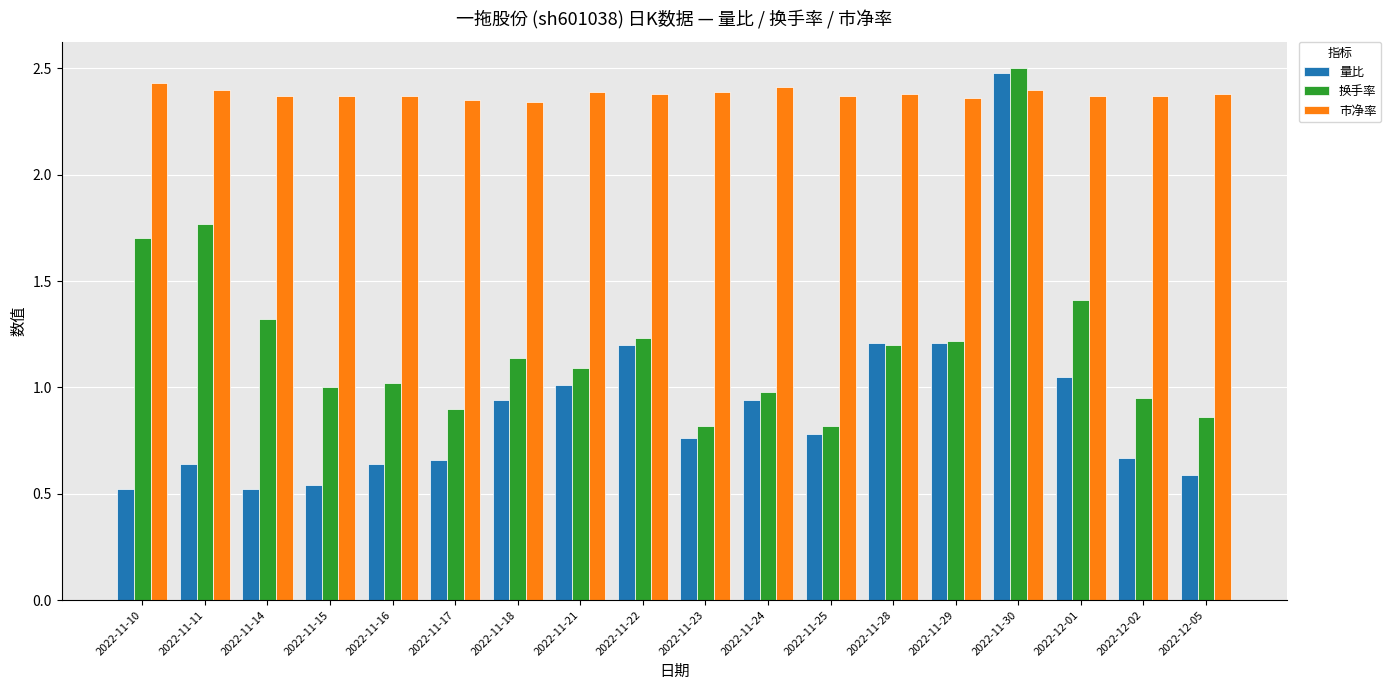

Does the chart contain stacked bars?

No